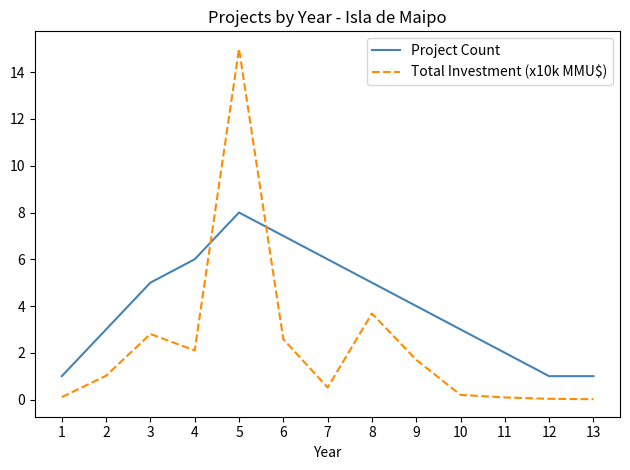

True or false: Project Count and Total Investment (x10k MMU$) cross at least once.

True